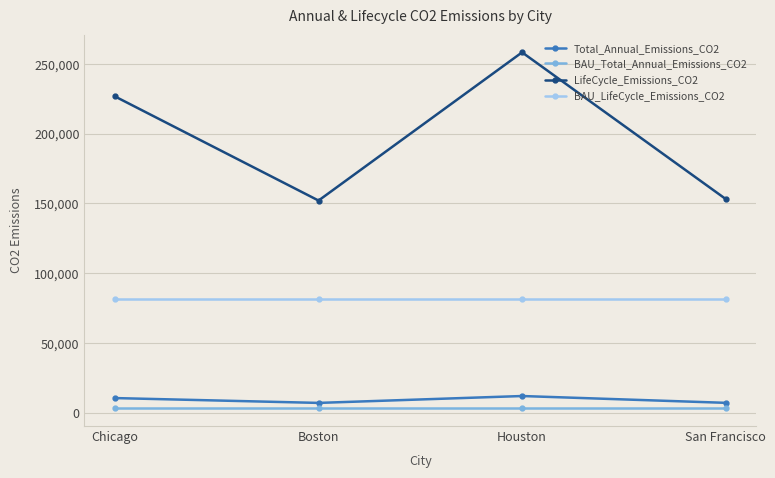

Where is LifeCycle_Emissions_CO2 nearest to the value 205157?

Chicago